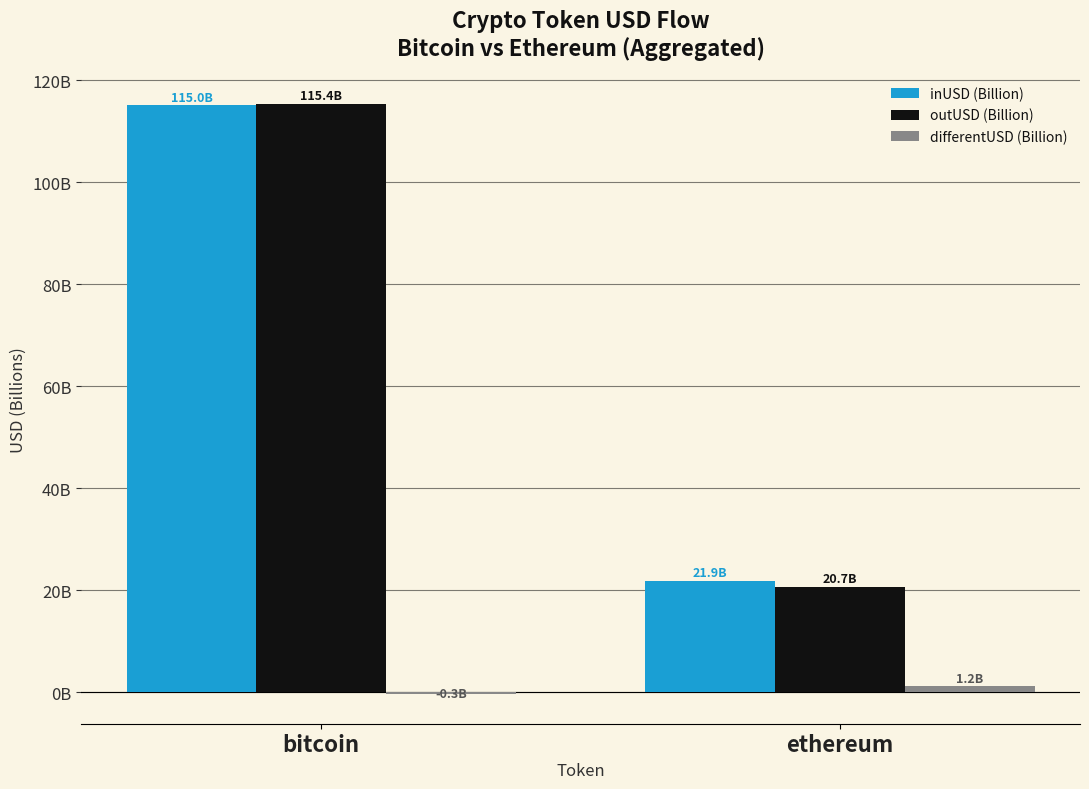

Does the chart contain stacked bars?

No